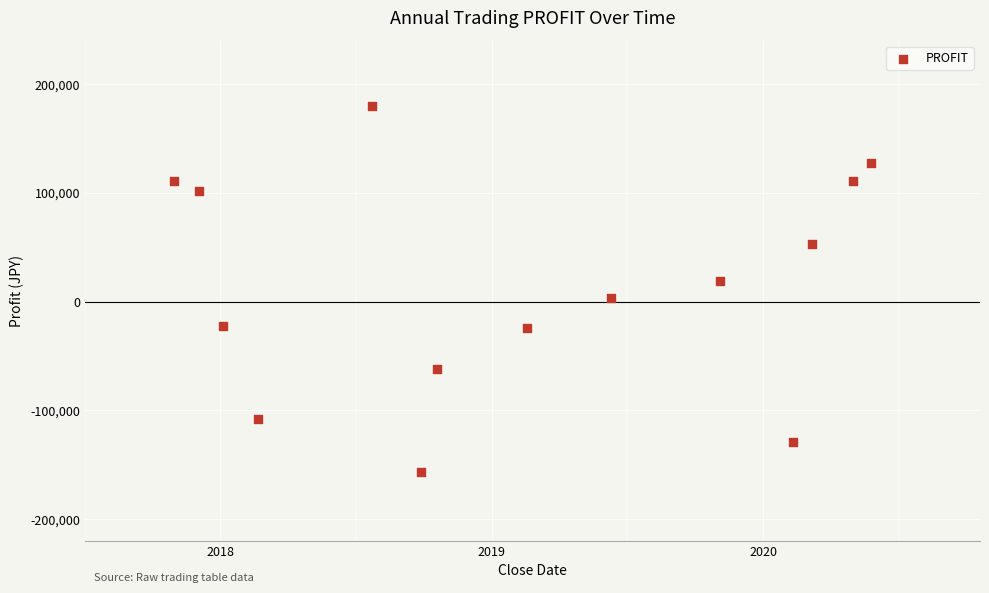

What is the range of Y values (max minus min)?

335751